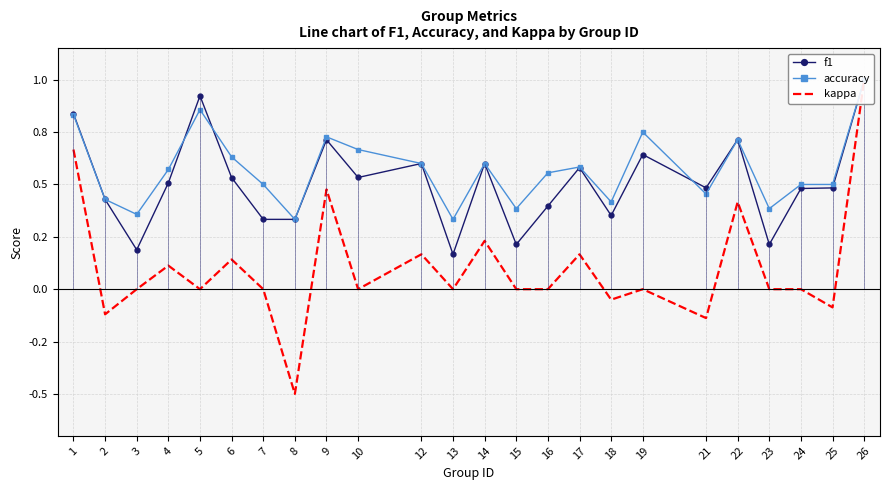

Reading left to right, extract all data points from this chart.

f1: 0.8	0.4	0.2	0.5	0.9	0.5	0.3	0.3	0.7	0.5	0.6	0.2	0.6	0.2	0.4	0.6	0.4	0.6	0.5	0.7	0.2	0.5	0.5	1.0
accuracy: 0.8	0.4	0.4	0.6	0.9	0.6	0.5	0.3	0.7	0.7	0.6	0.3	0.6	0.4	0.6	0.6	0.4	0.8	0.5	0.7	0.4	0.5	0.5	1.0
kappa: 0.7	-0.1	0.0	0.1	0.0	0.1	0.0	-0.5	0.5	0.0	0.2	0.0	0.2	0.0	0.0	0.2	-0.1	0.0	-0.1	0.4	0.0	0.0	-0.1	1.0